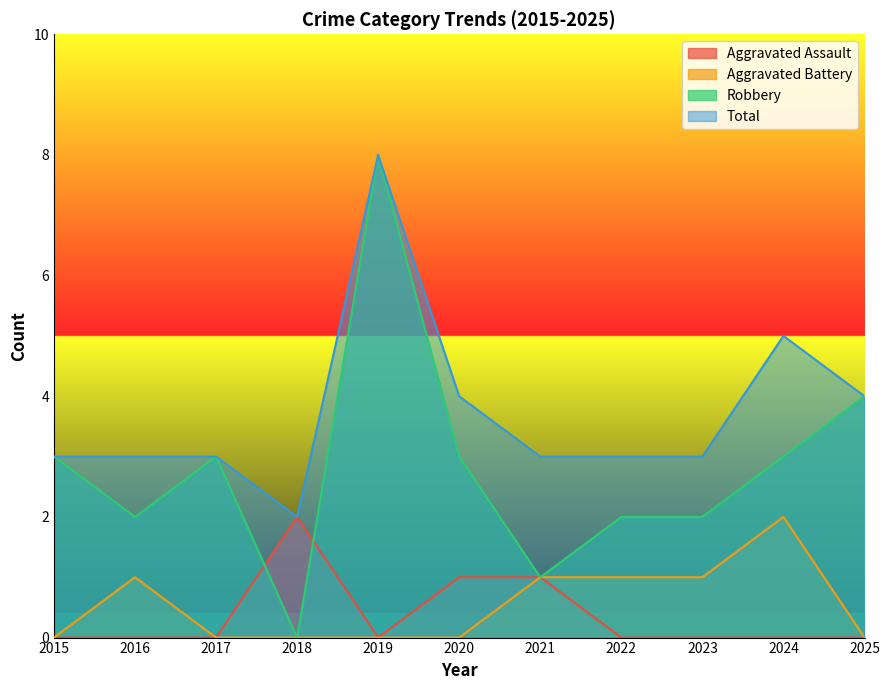

Which category has the highest value in the Total series?

2019